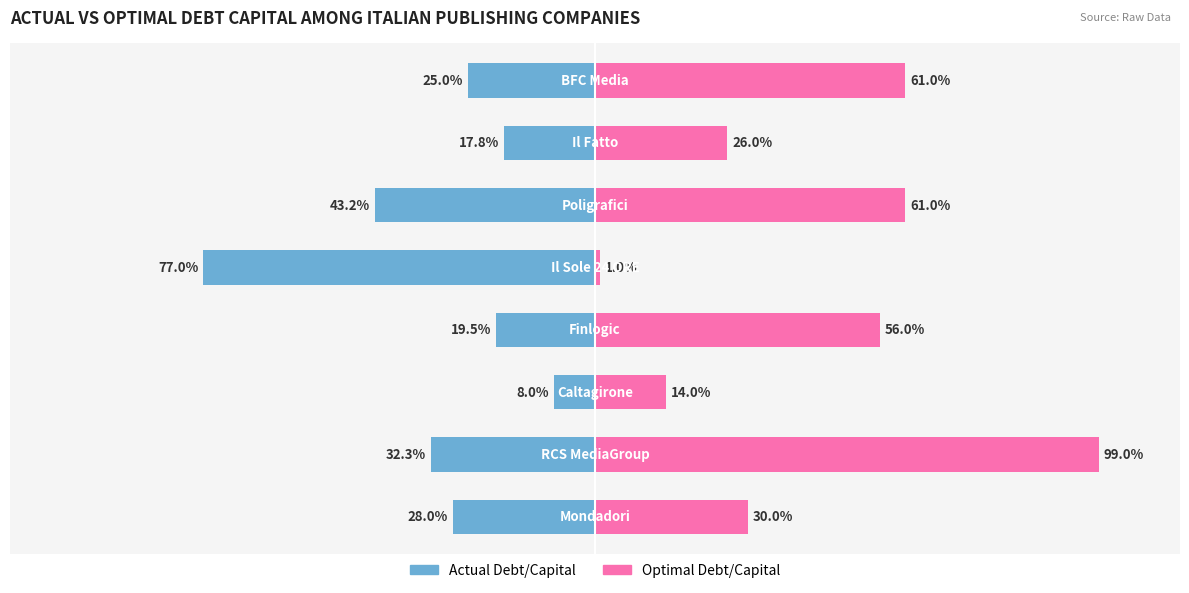

Between Mondadori and Finlogic, which series saw the biggest shift?

optimal_debt_capital